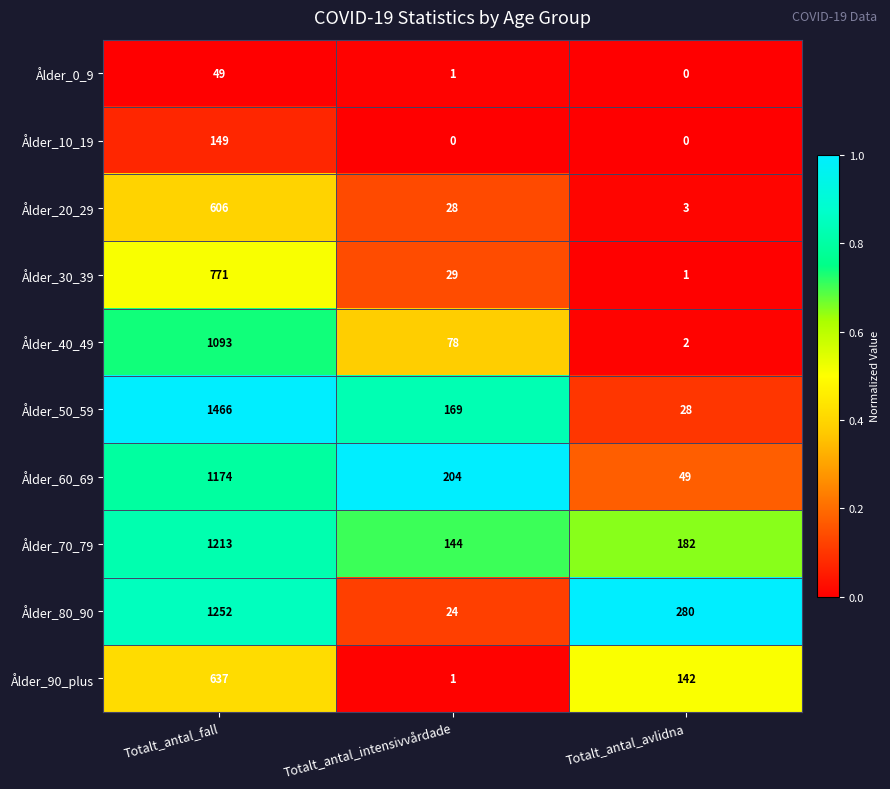

Rank the series by their maximum value, from highest to lowest.

Ålder_50_59, Ålder_80_90, Ålder_70_79, Ålder_60_69, Ålder_40_49, Ålder_30_39, Ålder_90_plus, Ålder_20_29, Ålder_10_19, Ålder_0_9